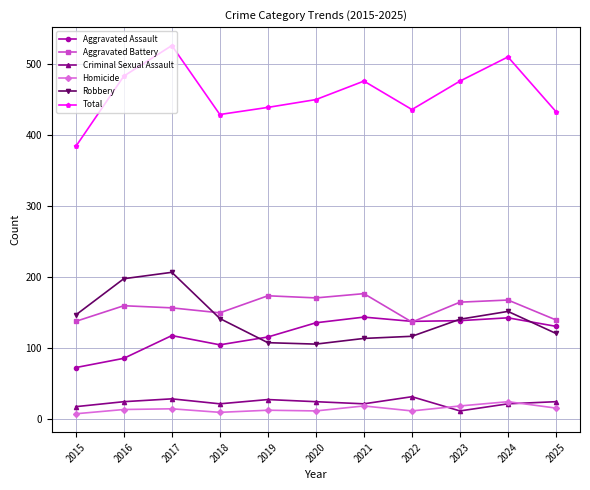

What value does the Homicide series have at 2023?

19